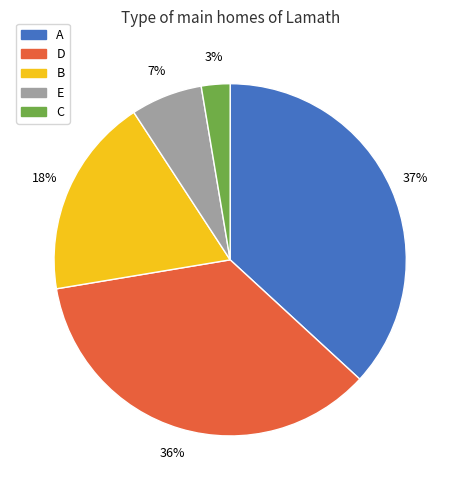

Does any single category account for the majority?

No